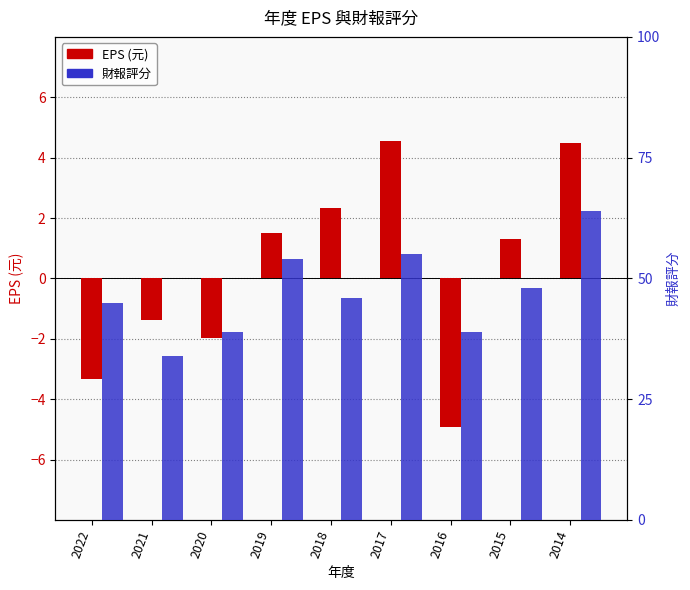

How many data points in EPS are above 1?

5